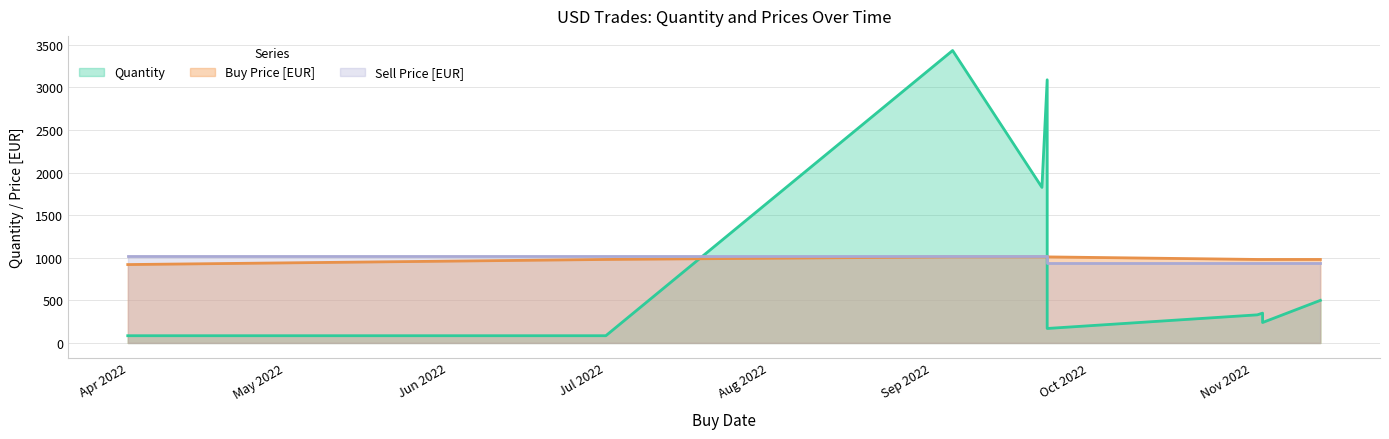

The Sell Price [EUR] series shows 1651.0 at 2022-11-14. True or false?

False